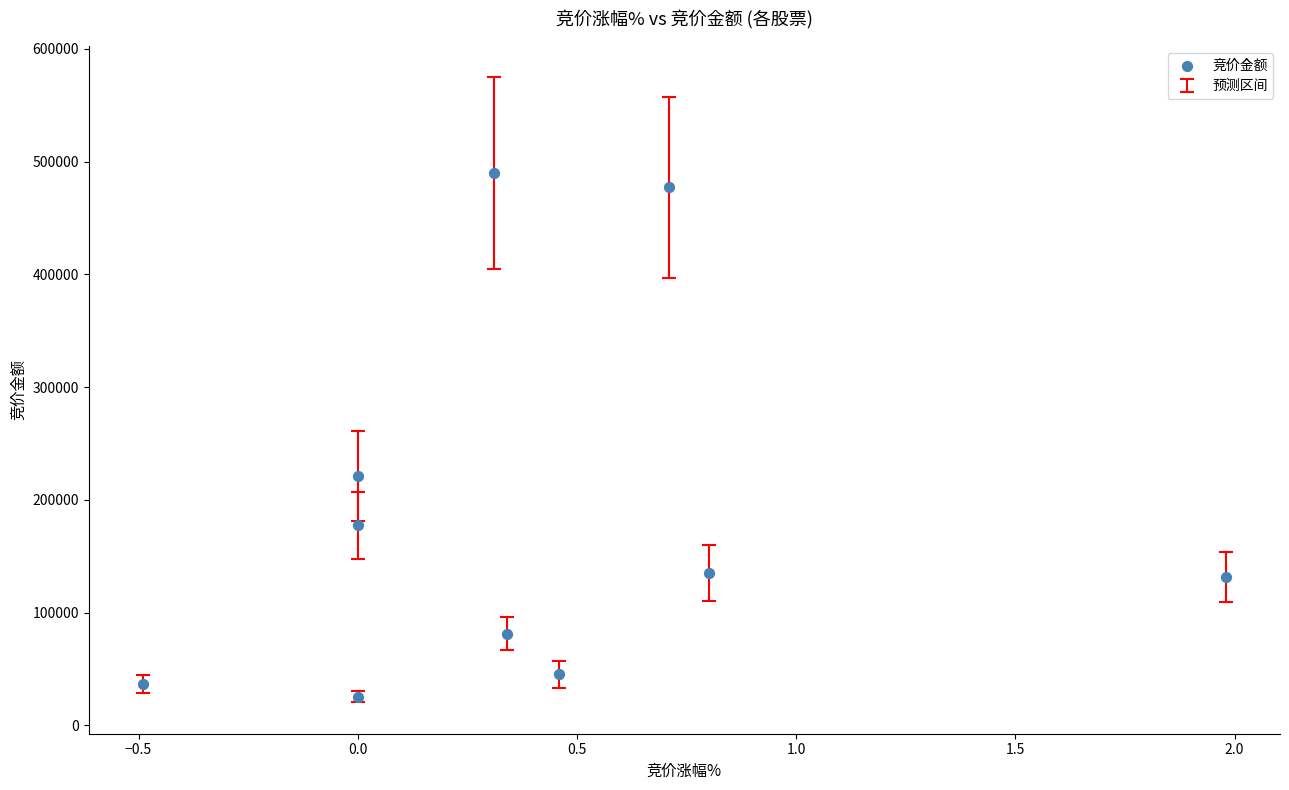

What is the average Y value?

182092